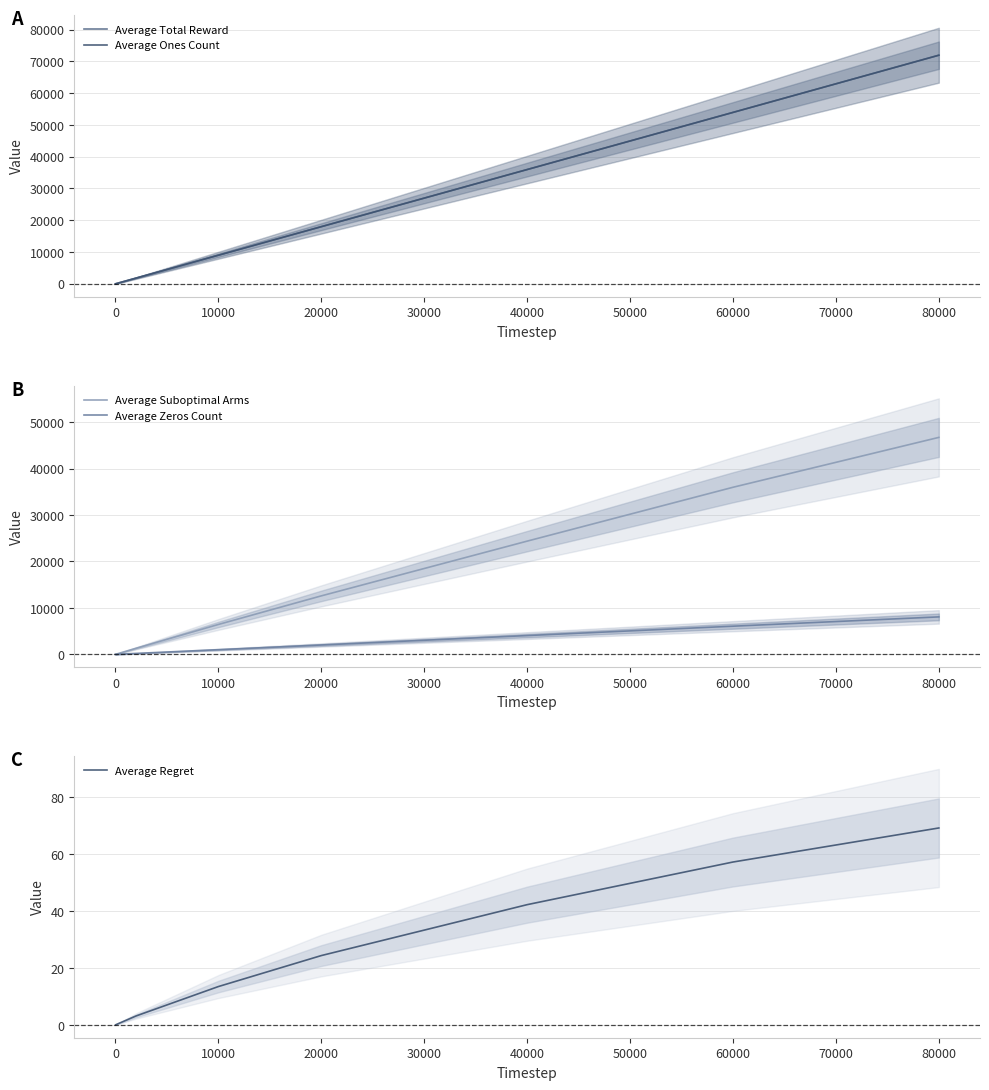

How many data points in Average Suboptimal Arms are less than 6435?

5